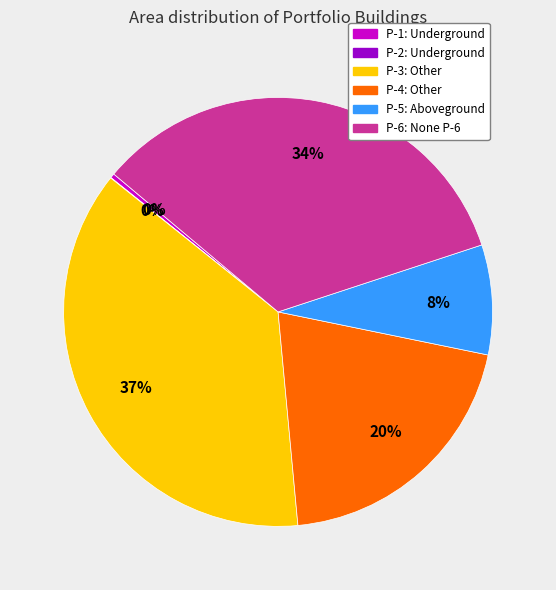

Is the sum of P-6: None P-6 and P-1: Underground greater than half?

No